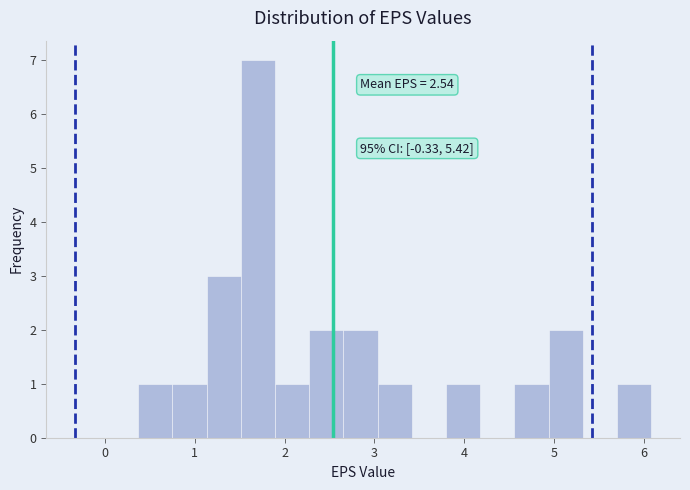

Around what value on the x-axis is the tallest bar? Give the approximate position of its centre, as read against the axis.

1.7